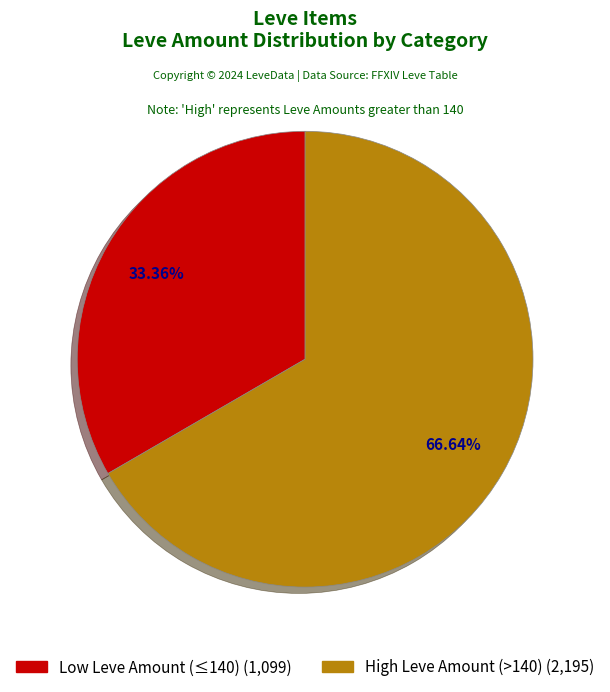

Does any single category account for the majority?

Yes